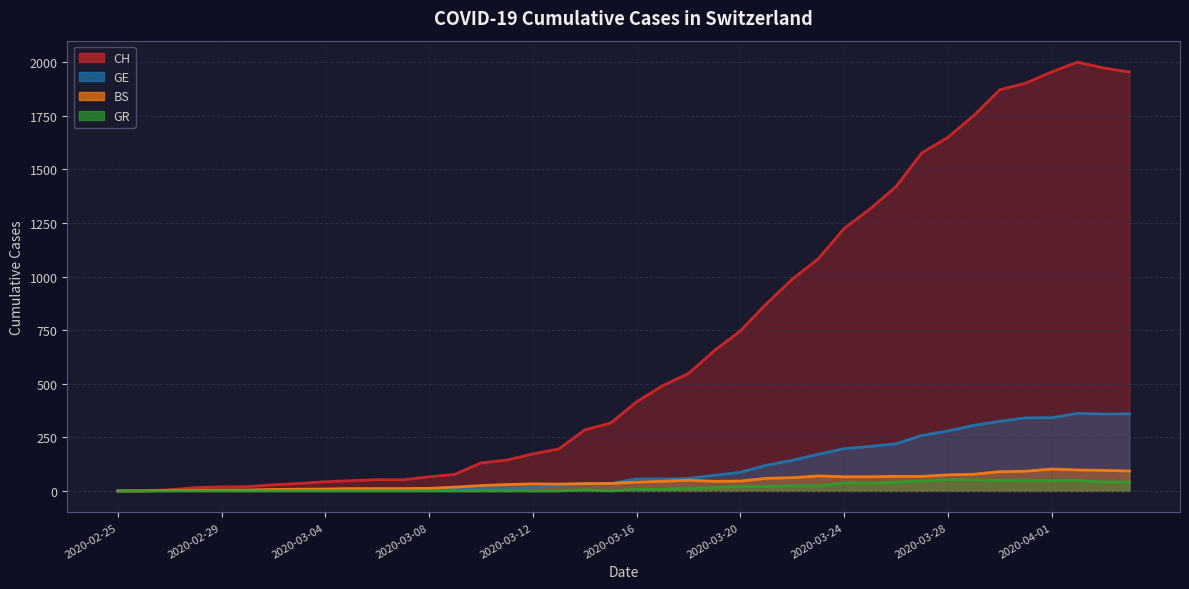

Reading left to right, list all the values displayed in this chart.

CH: 2020-02-25=0	2020-02-26=1	2020-02-27=5	2020-02-28=16	2020-02-29=19	2020-03-01=20	2020-03-02=29	2020-03-03=35	2020-03-04=43	2020-03-05=48	2020-03-06=53	2020-03-07=52	2020-03-08=66	2020-03-09=78	2020-03-10=131	2020-03-11=144	2020-03-12=173	2020-03-13=196	2020-03-14=285	2020-03-15=317	2020-03-16=416	2020-03-17=491	2020-03-18=548	2020-03-19=655	2020-03-20=747	2020-03-21=873	2020-03-22=988	2020-03-23=1083	2020-03-24=1225	2020-03-25=1316	2020-03-26=1420	2020-03-27=1578	2020-03-28=1650	2020-03-29=1752	2020-03-30=1872	2020-03-31=1903	2020-04-01=1955	2020-04-02=2001	2020-04-03=1974	2020-04-04=1955
GE: 2020-02-25=0	2020-02-26=1	2020-02-27=1	2020-02-28=2	2020-02-29=3	2020-03-01=3	2020-03-02=3	2020-03-03=4	2020-03-04=4	2020-03-05=5	2020-03-06=7	2020-03-07=7	2020-03-08=9	2020-03-09=10	2020-03-10=14	2020-03-11=14	2020-03-12=17	2020-03-13=26	2020-03-14=35	2020-03-15=34	2020-03-16=56	2020-03-17=56	2020-03-18=58	2020-03-19=73	2020-03-20=87	2020-03-21=120	2020-03-22=143	2020-03-23=171	2020-03-24=197	2020-03-25=208	2020-03-26=220	2020-03-27=259	2020-03-28=280	2020-03-29=306	2020-03-30=325	2020-03-31=341	2020-04-01=342	2020-04-02=362	2020-04-03=359	2020-04-04=360
BS: 2020-02-25=0	2020-02-26=0	2020-02-27=3	2020-02-28=3	2020-02-29=4	2020-03-01=4	2020-03-02=7	2020-03-03=8	2020-03-04=9	2020-03-05=11	2020-03-06=11	2020-03-07=11	2020-03-08=12	2020-03-09=18	2020-03-10=25	2020-03-11=30	2020-03-12=33	2020-03-13=32	2020-03-14=34	2020-03-15=35	2020-03-16=41	2020-03-17=45	2020-03-18=50	2020-03-19=45	2020-03-20=46	2020-03-21=59	2020-03-22=62	2020-03-23=70	2020-03-24=66	2020-03-25=66	2020-03-26=68	2020-03-27=68	2020-03-28=75	2020-03-29=78	2020-03-30=90	2020-03-31=92	2020-04-01=102	2020-04-02=98	2020-04-03=96	2020-04-04=93
GR: 2020-02-25=0	2020-02-26=0	2020-02-27=0	2020-02-28=0	2020-02-29=0	2020-03-01=0	2020-03-02=0	2020-03-03=0	2020-03-04=0	2020-03-05=0	2020-03-06=0	2020-03-07=0	2020-03-08=0	2020-03-09=0	2020-03-10=0	2020-03-11=0	2020-03-12=0	2020-03-13=0	2020-03-14=5	2020-03-15=0	2020-03-16=8	2020-03-17=8	2020-03-18=11	2020-03-19=16	2020-03-20=21	2020-03-21=21	2020-03-22=24	2020-03-23=24	2020-03-24=38	2020-03-25=37	2020-03-26=41	2020-03-27=47	2020-03-28=52	2020-03-29=52	2020-03-30=49	2020-03-31=48	2020-04-01=48	2020-04-02=49	2020-04-03=41	2020-04-04=42